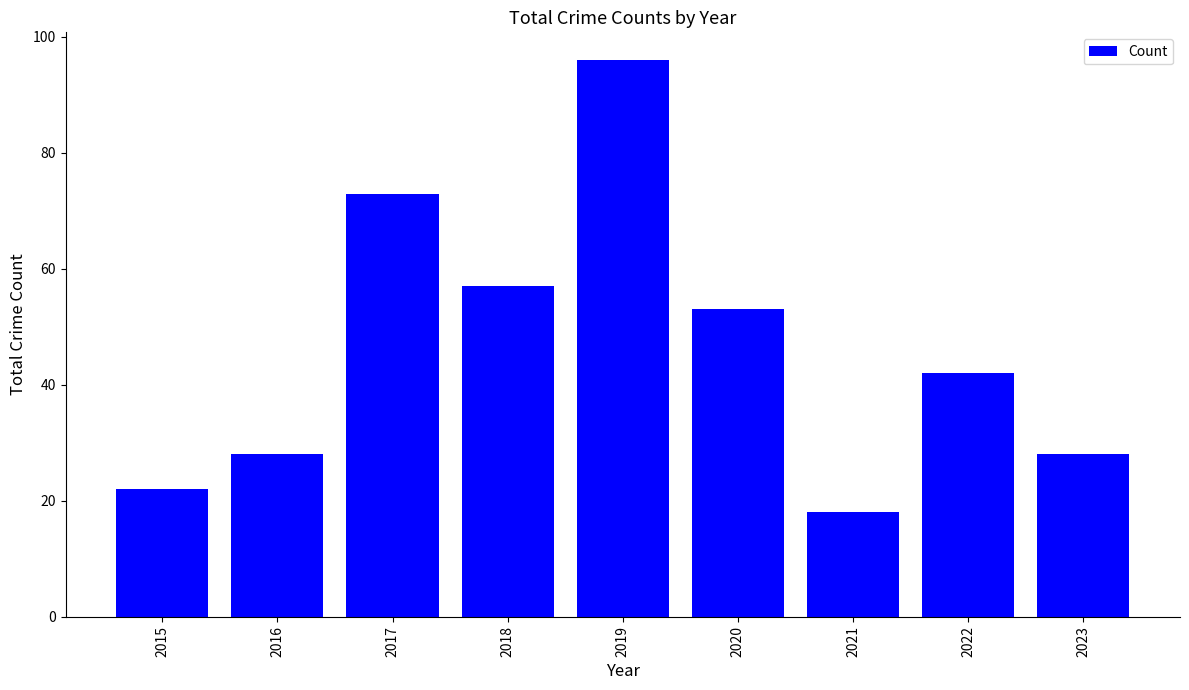

What is the sum of all values?

417